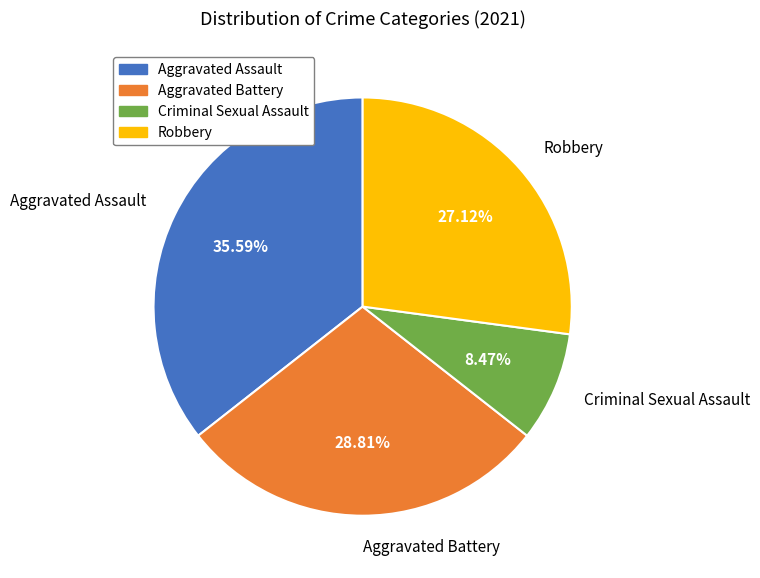

The Aggravated Battery slice represents 29% of the pie. True or false?

True